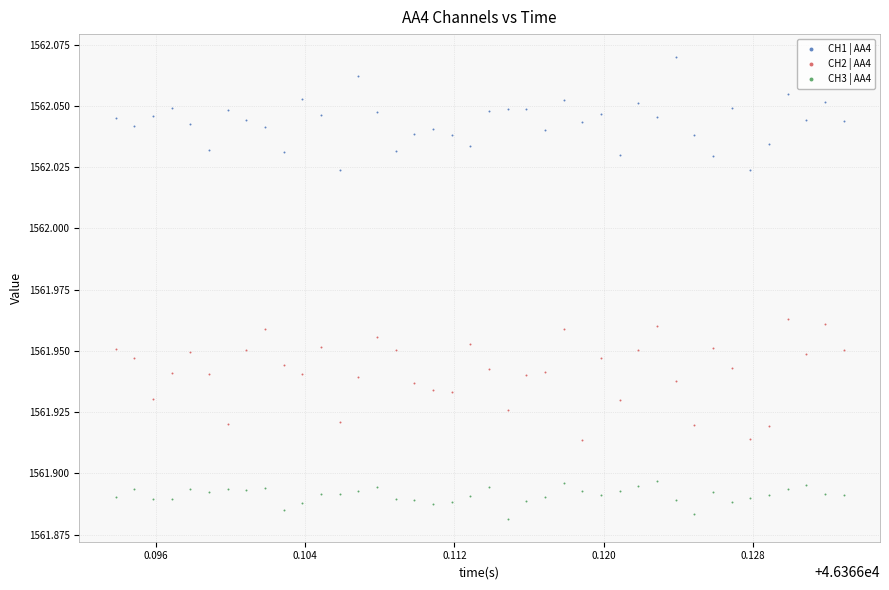

Which series contains the lowest Y value?

CH3 | AA4